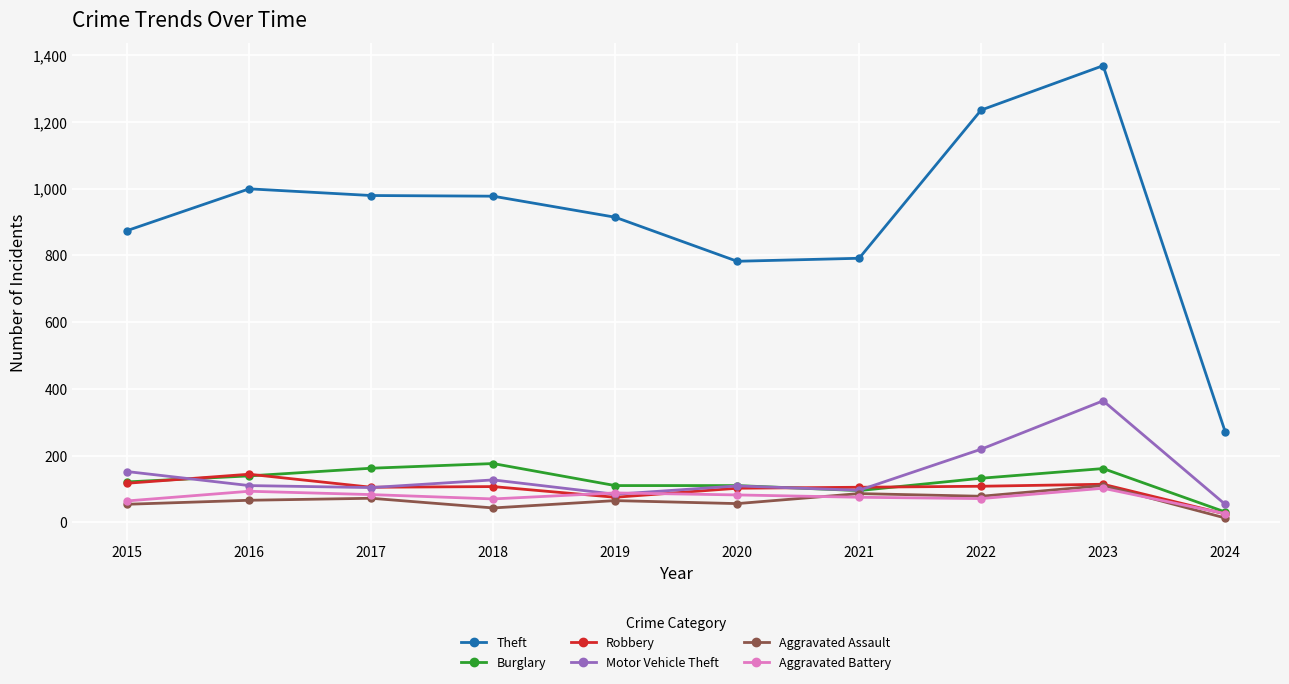

What is the maximum value for Theft?

1368